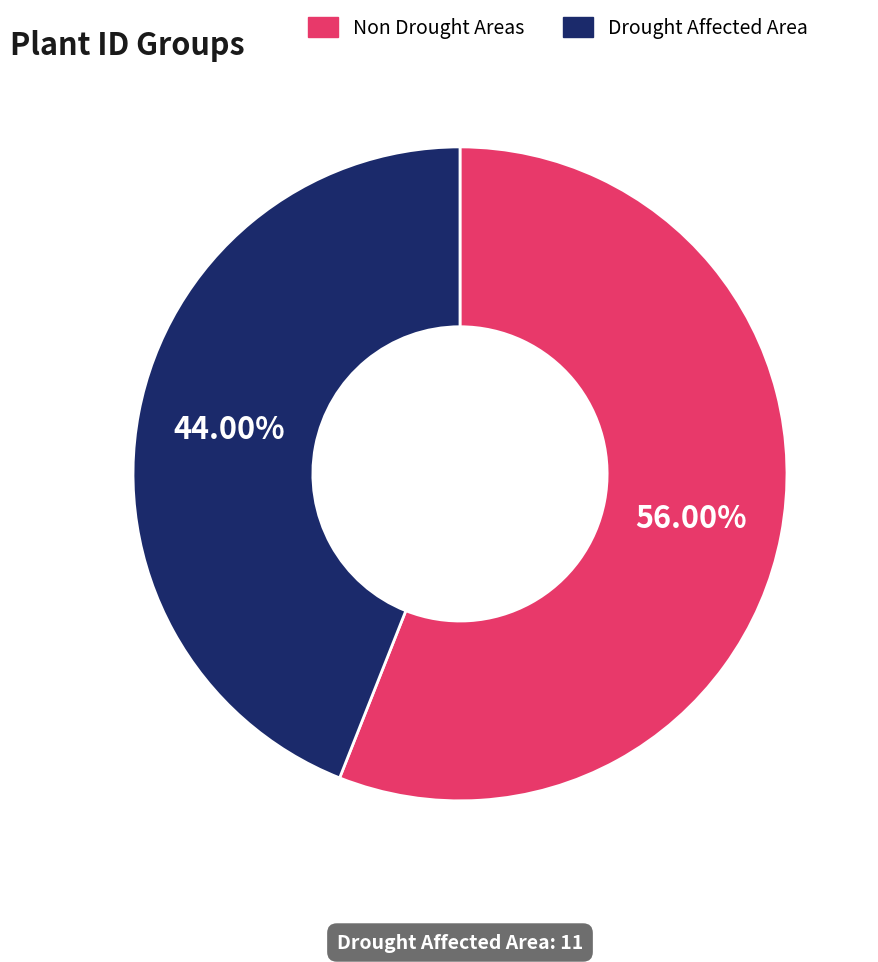

Rank the categories by value from lowest to highest.

Drought Affected Area, Non Drought Areas